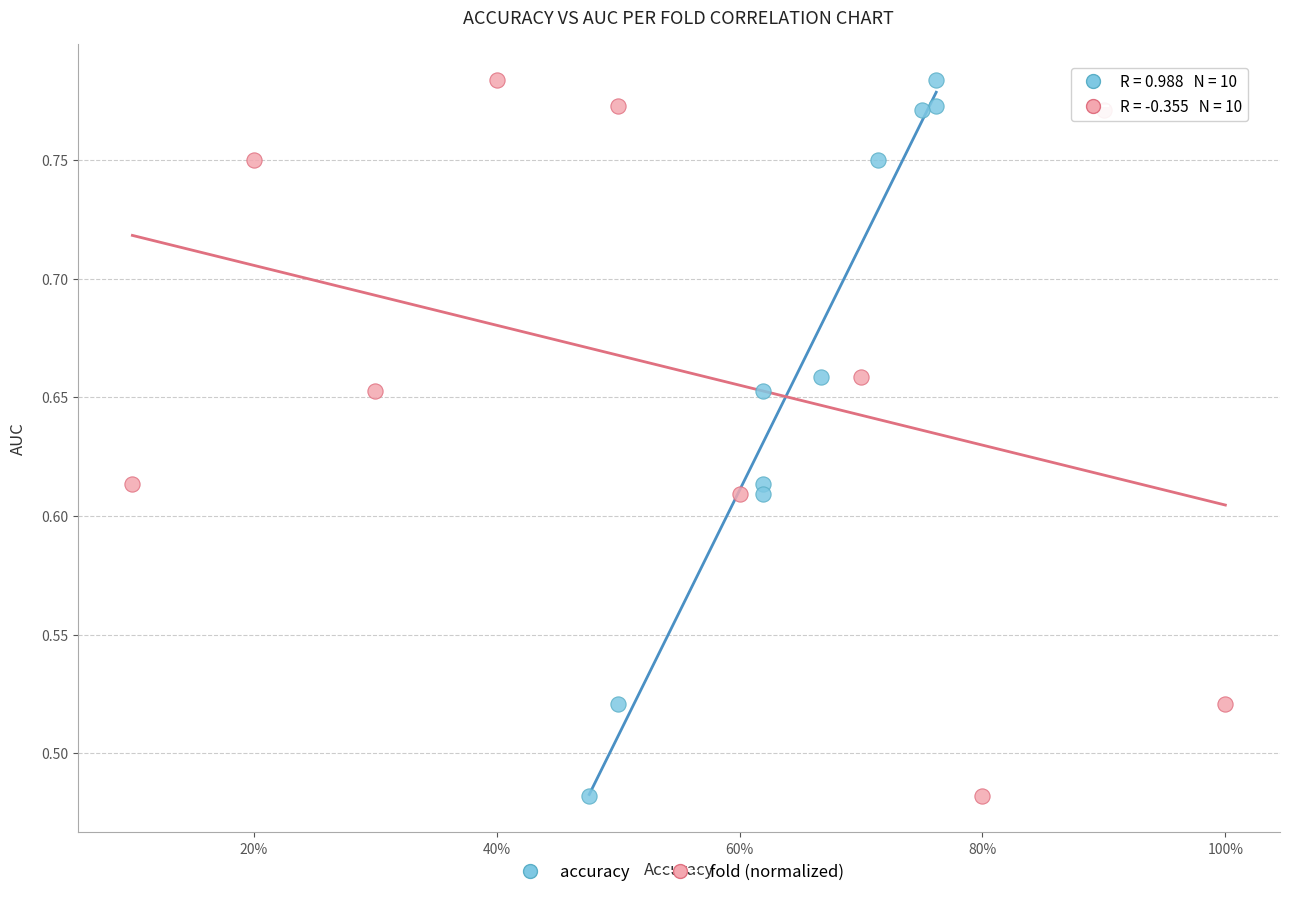

What are all the series names shown in the legend?

accuracy, fold (normalized)